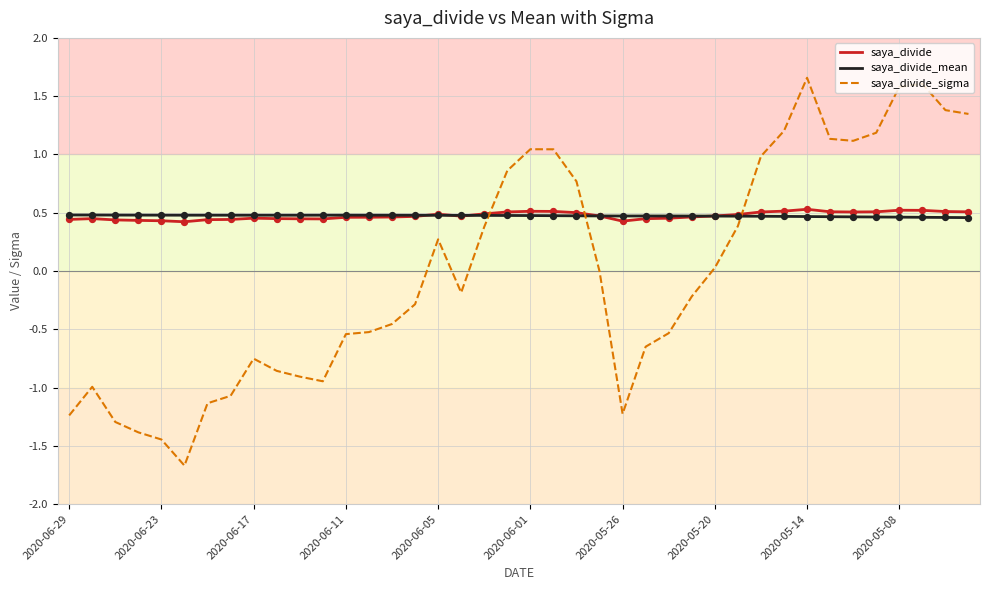

Which series has the largest range (max minus min)?

saya_divide_sigma